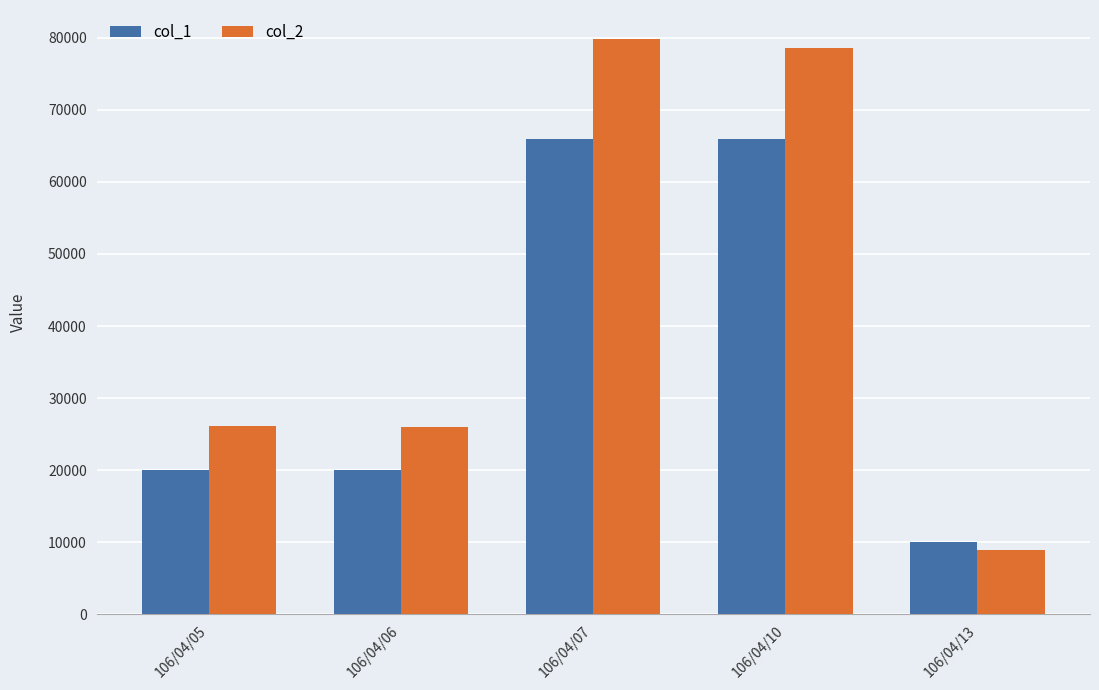

Is the value of col_1 at 106/04/06 greater than the value of col_2 at 106/04/06?

No